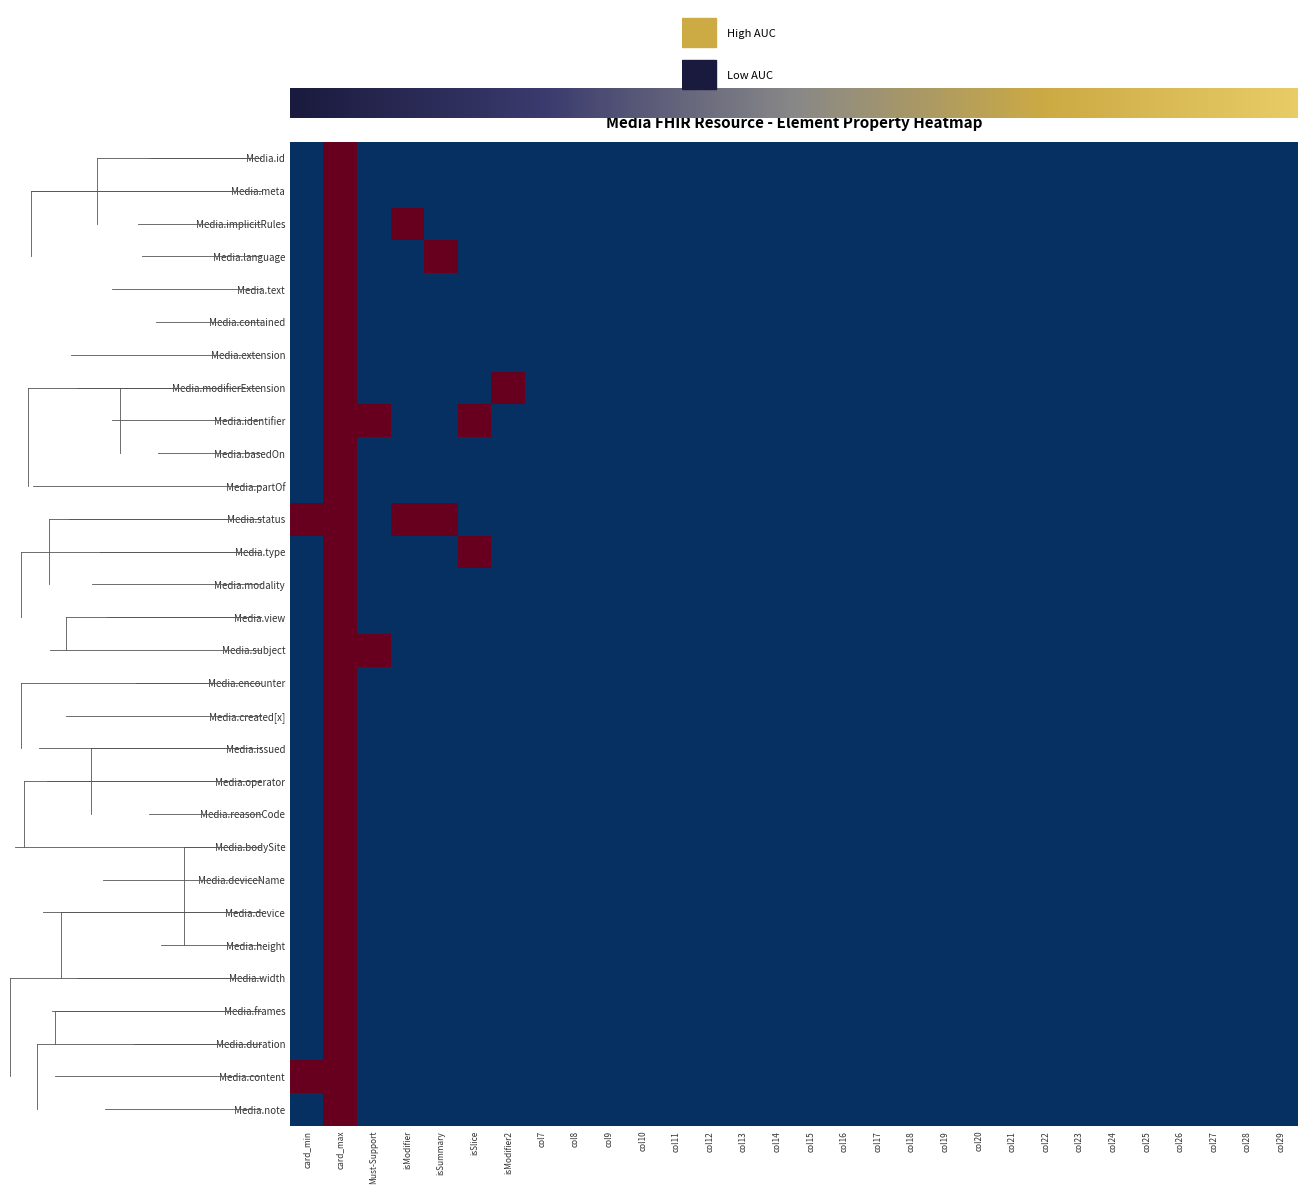

Reading left to right, transcribe all the data shown in this chart.

Media.id: -1	1	-1	-1	-1	-1	-1	-1	-1	-1	-1	-1	-1	-1	-1	-1	-1	-1	-1	-1	-1	-1	-1	-1	-1	-1	-1	-1	-1	-1
Media.meta: -1	1	-1	-1	-1	-1	-1	-1	-1	-1	-1	-1	-1	-1	-1	-1	-1	-1	-1	-1	-1	-1	-1	-1	-1	-1	-1	-1	-1	-1
Media.implicitRules: -1	1	-1	1	-1	-1	-1	-1	-1	-1	-1	-1	-1	-1	-1	-1	-1	-1	-1	-1	-1	-1	-1	-1	-1	-1	-1	-1	-1	-1
Media.language: -1	1	-1	-1	1	-1	-1	-1	-1	-1	-1	-1	-1	-1	-1	-1	-1	-1	-1	-1	-1	-1	-1	-1	-1	-1	-1	-1	-1	-1
Media.text: -1	1	-1	-1	-1	-1	-1	-1	-1	-1	-1	-1	-1	-1	-1	-1	-1	-1	-1	-1	-1	-1	-1	-1	-1	-1	-1	-1	-1	-1
Media.contained: -1	1	-1	-1	-1	-1	-1	-1	-1	-1	-1	-1	-1	-1	-1	-1	-1	-1	-1	-1	-1	-1	-1	-1	-1	-1	-1	-1	-1	-1
Media.extension: -1	1	-1	-1	-1	-1	-1	-1	-1	-1	-1	-1	-1	-1	-1	-1	-1	-1	-1	-1	-1	-1	-1	-1	-1	-1	-1	-1	-1	-1
Media.modifierExtension: -1	1	-1	-1	-1	-1	1	-1	-1	-1	-1	-1	-1	-1	-1	-1	-1	-1	-1	-1	-1	-1	-1	-1	-1	-1	-1	-1	-1	-1
Media.identifier: -1	1	1	-1	-1	1	-1	-1	-1	-1	-1	-1	-1	-1	-1	-1	-1	-1	-1	-1	-1	-1	-1	-1	-1	-1	-1	-1	-1	-1
Media.basedOn: -1	1	-1	-1	-1	-1	-1	-1	-1	-1	-1	-1	-1	-1	-1	-1	-1	-1	-1	-1	-1	-1	-1	-1	-1	-1	-1	-1	-1	-1
Media.partOf: -1	1	-1	-1	-1	-1	-1	-1	-1	-1	-1	-1	-1	-1	-1	-1	-1	-1	-1	-1	-1	-1	-1	-1	-1	-1	-1	-1	-1	-1
Media.status: 1	1	-1	1	1	-1	-1	-1	-1	-1	-1	-1	-1	-1	-1	-1	-1	-1	-1	-1	-1	-1	-1	-1	-1	-1	-1	-1	-1	-1
Media.type: -1	1	-1	-1	-1	1	-1	-1	-1	-1	-1	-1	-1	-1	-1	-1	-1	-1	-1	-1	-1	-1	-1	-1	-1	-1	-1	-1	-1	-1
Media.modality: -1	1	-1	-1	-1	-1	-1	-1	-1	-1	-1	-1	-1	-1	-1	-1	-1	-1	-1	-1	-1	-1	-1	-1	-1	-1	-1	-1	-1	-1
Media.view: -1	1	-1	-1	-1	-1	-1	-1	-1	-1	-1	-1	-1	-1	-1	-1	-1	-1	-1	-1	-1	-1	-1	-1	-1	-1	-1	-1	-1	-1
Media.subject: -1	1	1	-1	-1	-1	-1	-1	-1	-1	-1	-1	-1	-1	-1	-1	-1	-1	-1	-1	-1	-1	-1	-1	-1	-1	-1	-1	-1	-1
Media.encounter: -1	1	-1	-1	-1	-1	-1	-1	-1	-1	-1	-1	-1	-1	-1	-1	-1	-1	-1	-1	-1	-1	-1	-1	-1	-1	-1	-1	-1	-1
Media.created[x]: -1	1	-1	-1	-1	-1	-1	-1	-1	-1	-1	-1	-1	-1	-1	-1	-1	-1	-1	-1	-1	-1	-1	-1	-1	-1	-1	-1	-1	-1
Media.issued: -1	1	-1	-1	-1	-1	-1	-1	-1	-1	-1	-1	-1	-1	-1	-1	-1	-1	-1	-1	-1	-1	-1	-1	-1	-1	-1	-1	-1	-1
Media.operator: -1	1	-1	-1	-1	-1	-1	-1	-1	-1	-1	-1	-1	-1	-1	-1	-1	-1	-1	-1	-1	-1	-1	-1	-1	-1	-1	-1	-1	-1
Media.reasonCode: -1	1	-1	-1	-1	-1	-1	-1	-1	-1	-1	-1	-1	-1	-1	-1	-1	-1	-1	-1	-1	-1	-1	-1	-1	-1	-1	-1	-1	-1
Media.bodySite: -1	1	-1	-1	-1	-1	-1	-1	-1	-1	-1	-1	-1	-1	-1	-1	-1	-1	-1	-1	-1	-1	-1	-1	-1	-1	-1	-1	-1	-1
Media.deviceName: -1	1	-1	-1	-1	-1	-1	-1	-1	-1	-1	-1	-1	-1	-1	-1	-1	-1	-1	-1	-1	-1	-1	-1	-1	-1	-1	-1	-1	-1
Media.device: -1	1	-1	-1	-1	-1	-1	-1	-1	-1	-1	-1	-1	-1	-1	-1	-1	-1	-1	-1	-1	-1	-1	-1	-1	-1	-1	-1	-1	-1
Media.height: -1	1	-1	-1	-1	-1	-1	-1	-1	-1	-1	-1	-1	-1	-1	-1	-1	-1	-1	-1	-1	-1	-1	-1	-1	-1	-1	-1	-1	-1
Media.width: -1	1	-1	-1	-1	-1	-1	-1	-1	-1	-1	-1	-1	-1	-1	-1	-1	-1	-1	-1	-1	-1	-1	-1	-1	-1	-1	-1	-1	-1
Media.frames: -1	1	-1	-1	-1	-1	-1	-1	-1	-1	-1	-1	-1	-1	-1	-1	-1	-1	-1	-1	-1	-1	-1	-1	-1	-1	-1	-1	-1	-1
Media.duration: -1	1	-1	-1	-1	-1	-1	-1	-1	-1	-1	-1	-1	-1	-1	-1	-1	-1	-1	-1	-1	-1	-1	-1	-1	-1	-1	-1	-1	-1
Media.content: 1	1	-1	-1	-1	-1	-1	-1	-1	-1	-1	-1	-1	-1	-1	-1	-1	-1	-1	-1	-1	-1	-1	-1	-1	-1	-1	-1	-1	-1
Media.note: -1	1	-1	-1	-1	-1	-1	-1	-1	-1	-1	-1	-1	-1	-1	-1	-1	-1	-1	-1	-1	-1	-1	-1	-1	-1	-1	-1	-1	-1